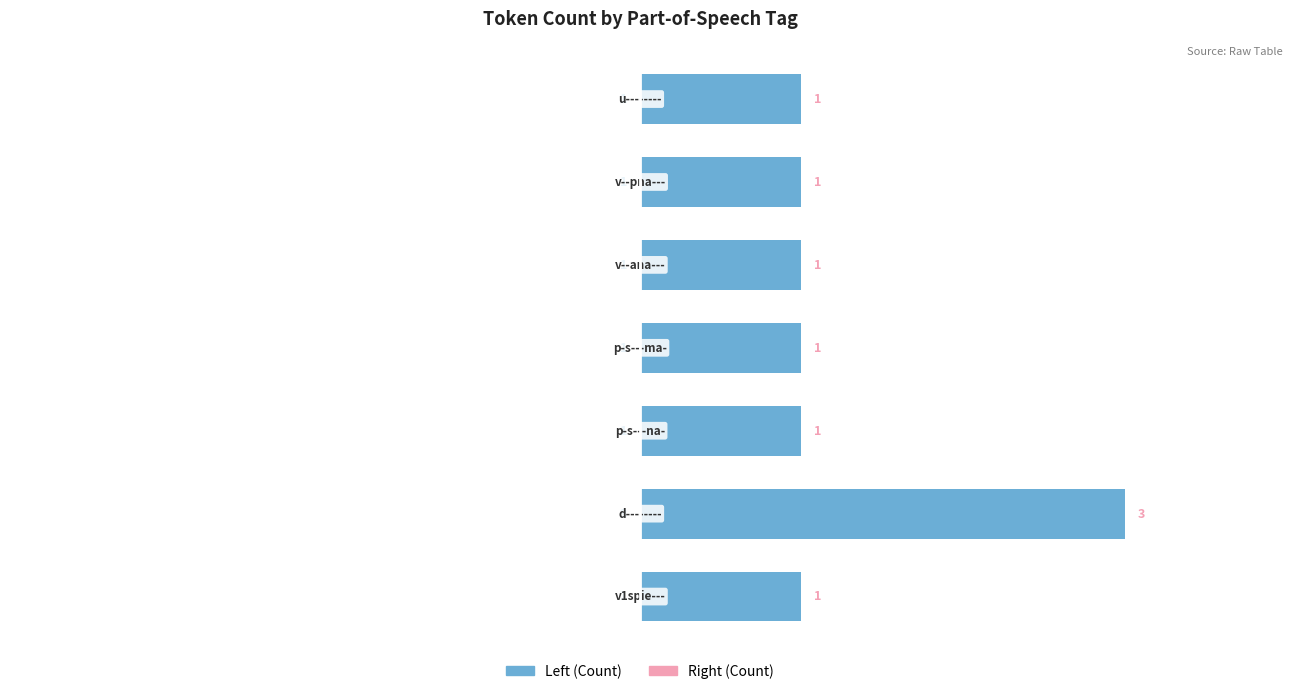

How many data points in Left (Count) are above 1?

1